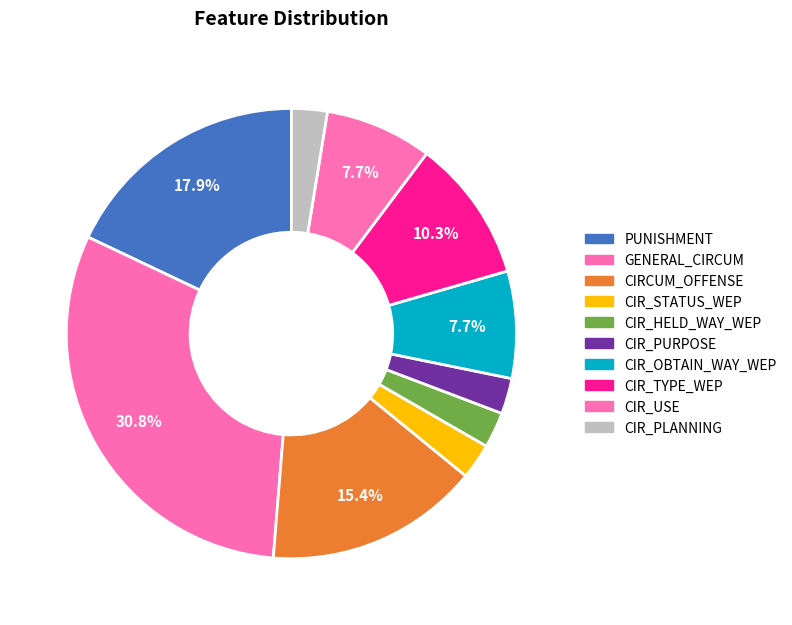

To the nearest percent, what is the difference between the GENERAL_CIRCUM and CIR_USE slice percentages?

23%